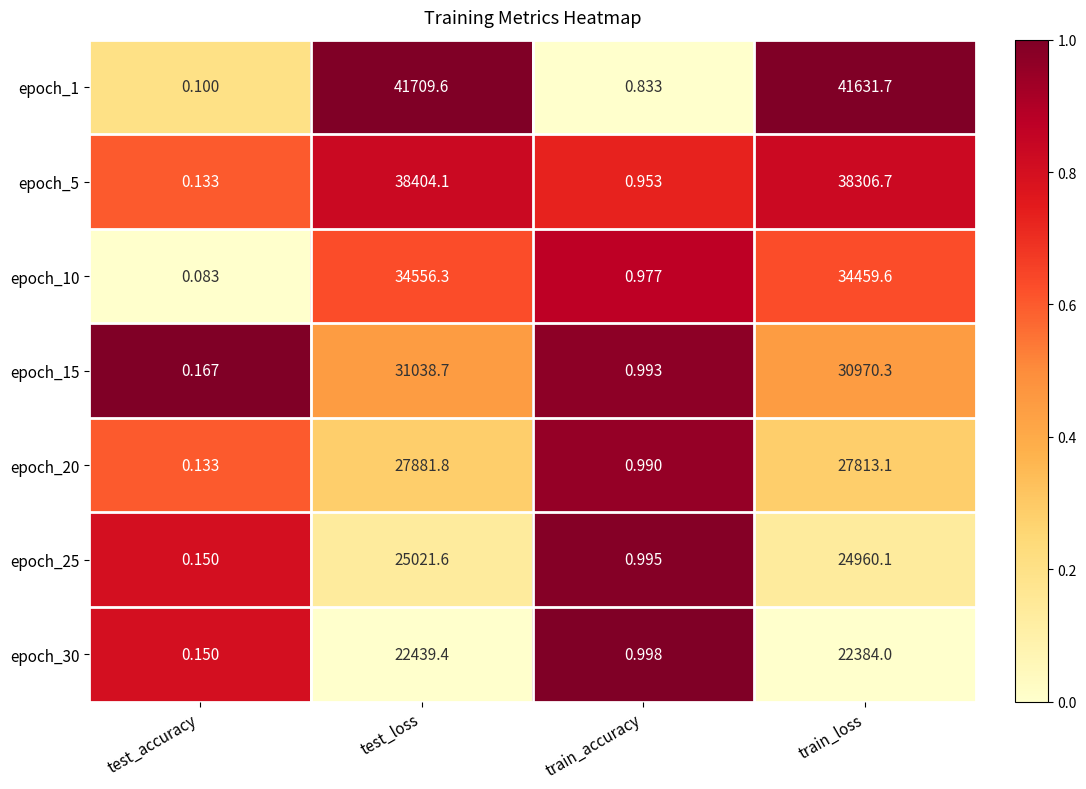

Which label corresponds to the largest value in the chart?

test_loss